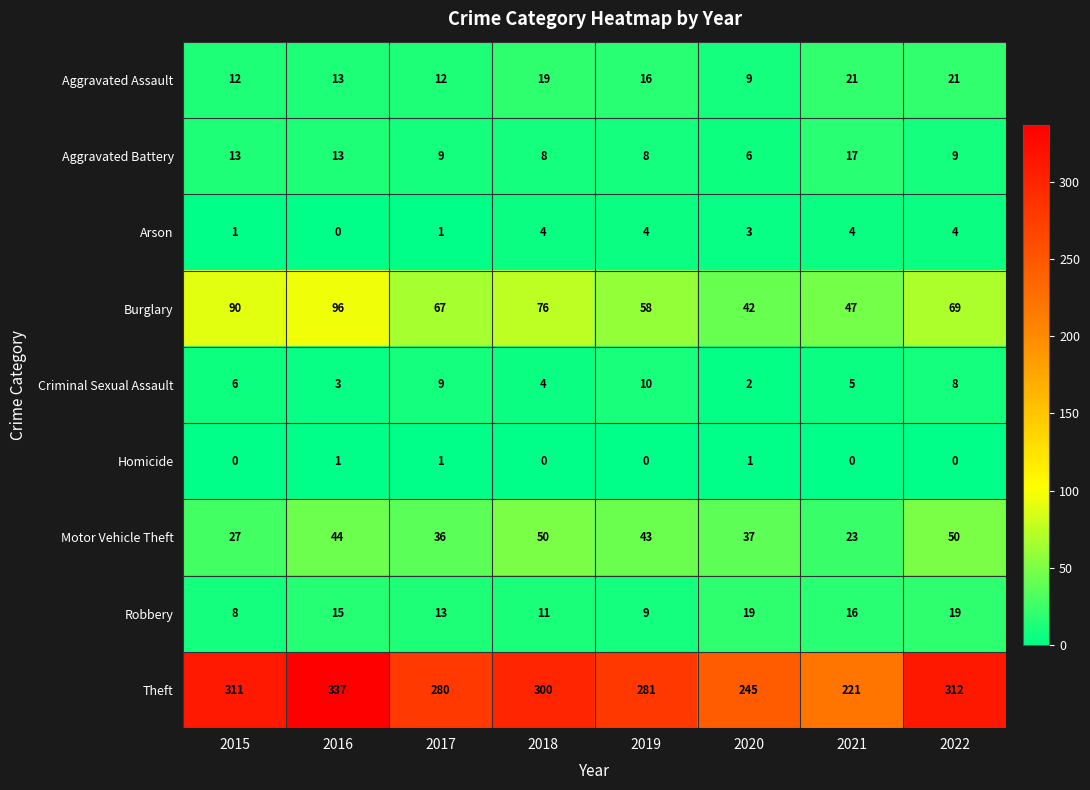

Which series changed the most between 2020 and 2022?

Theft